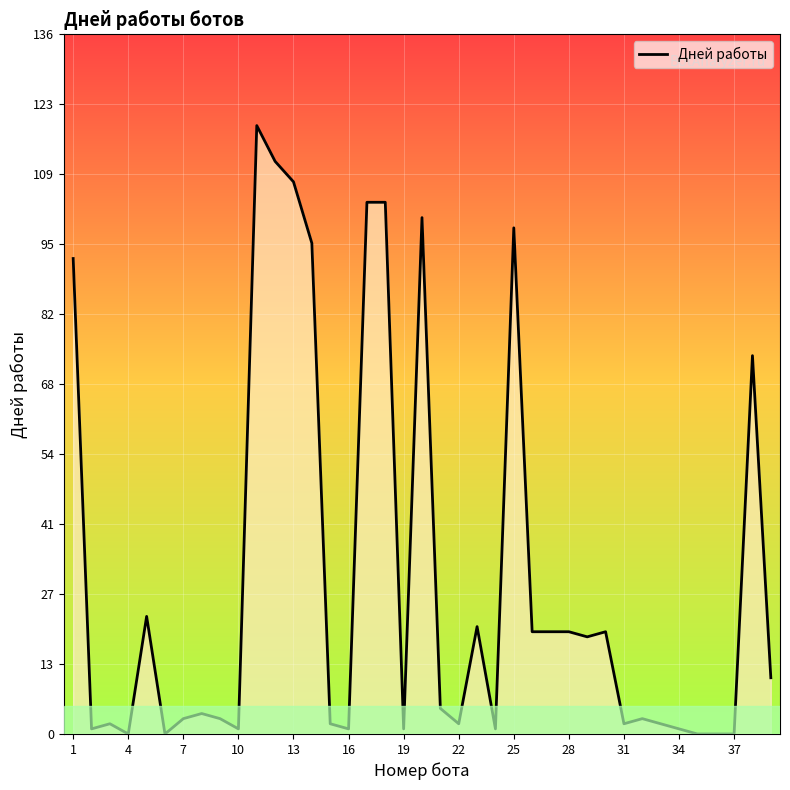

What is the maximum value shown in the chart?

119